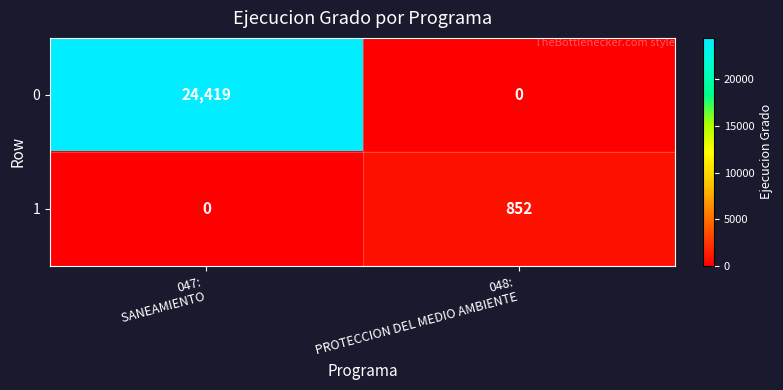

How many data points does each series have?

2